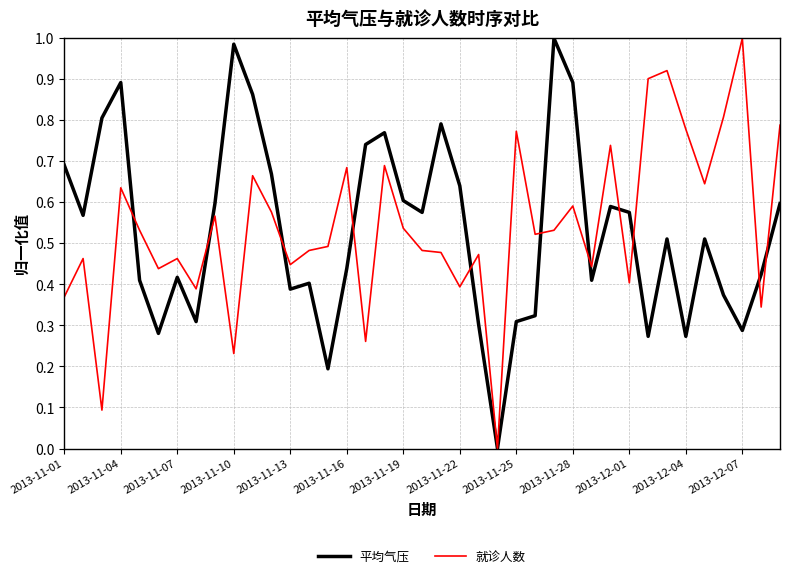

What are all the series names shown in the legend?

平均气压, 就诊人数